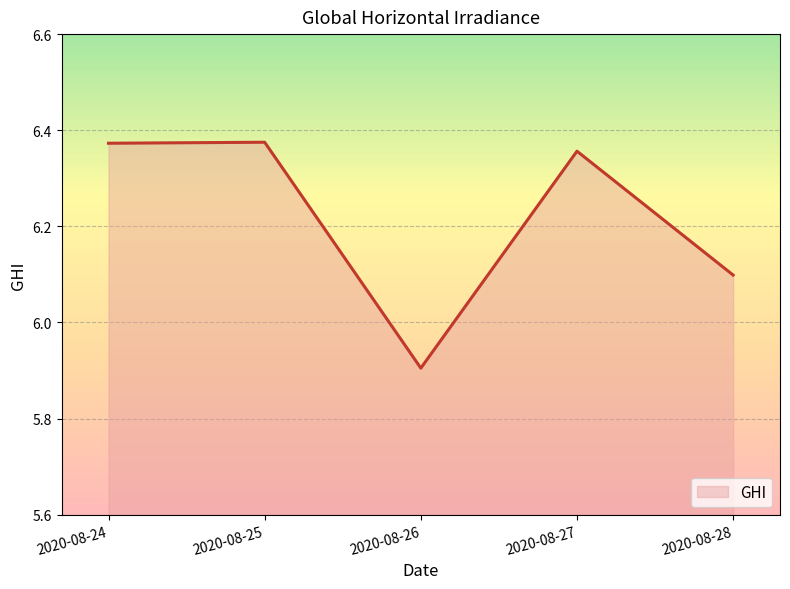

How many values are between 6 and 7?

4